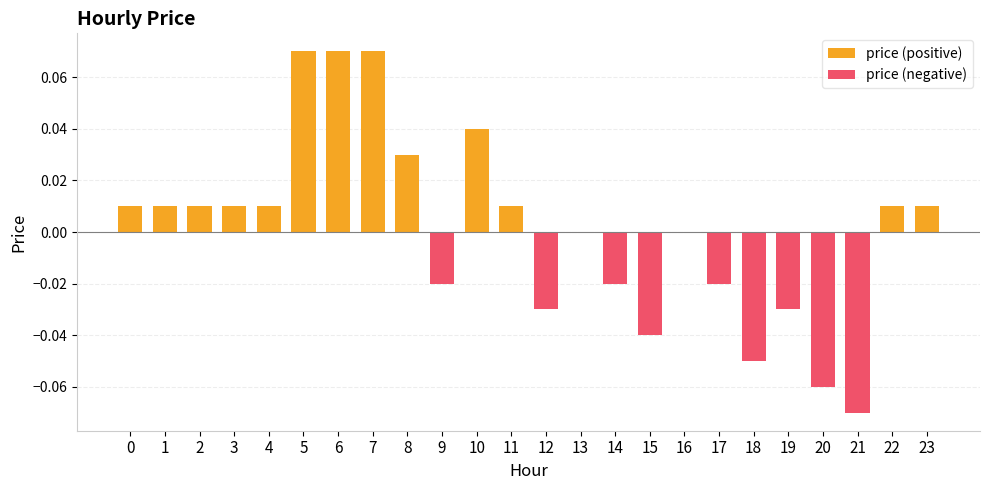

The value at 2 is 0.0. True or false?

False